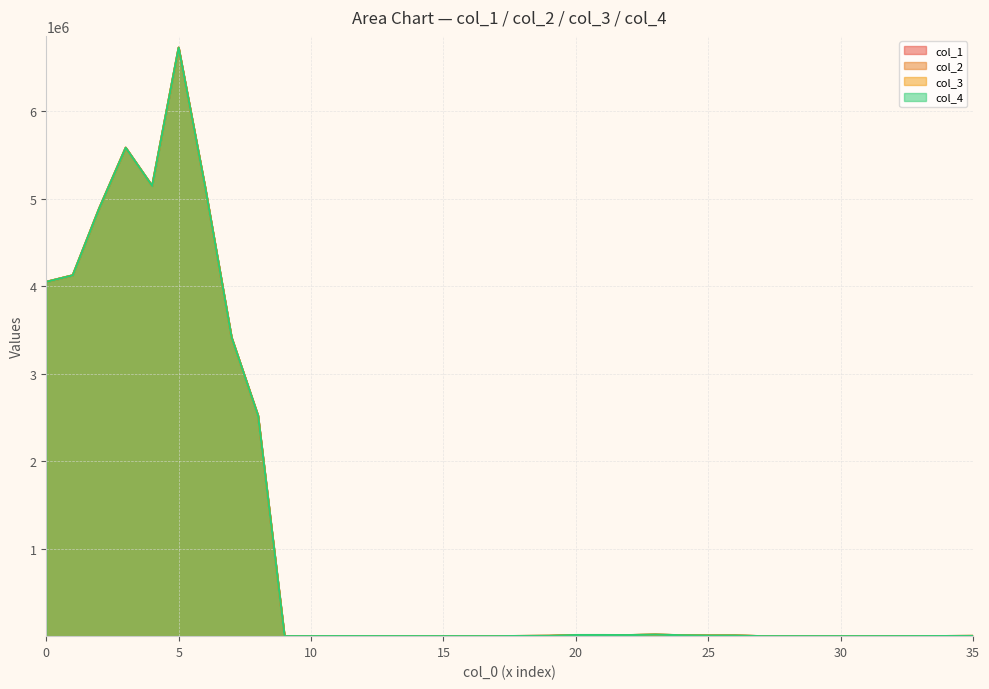

What is the label of the 13th point from the left?

12